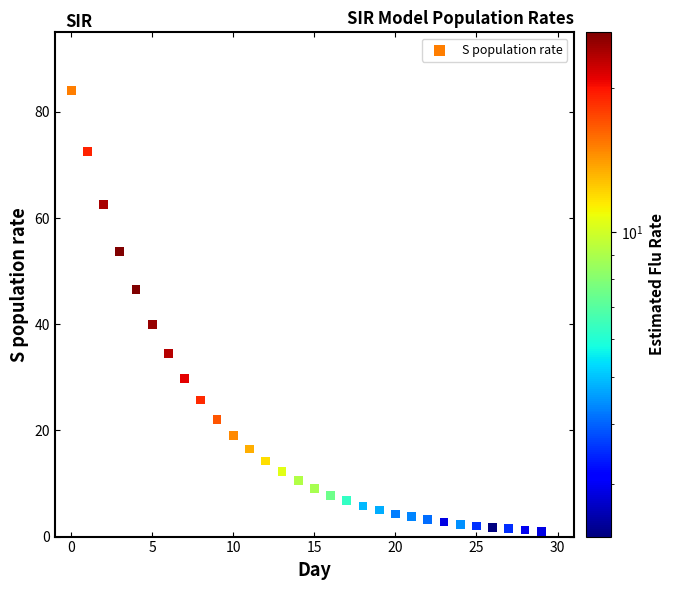

What Y value in the scatter plot is closest to 42?

40.0